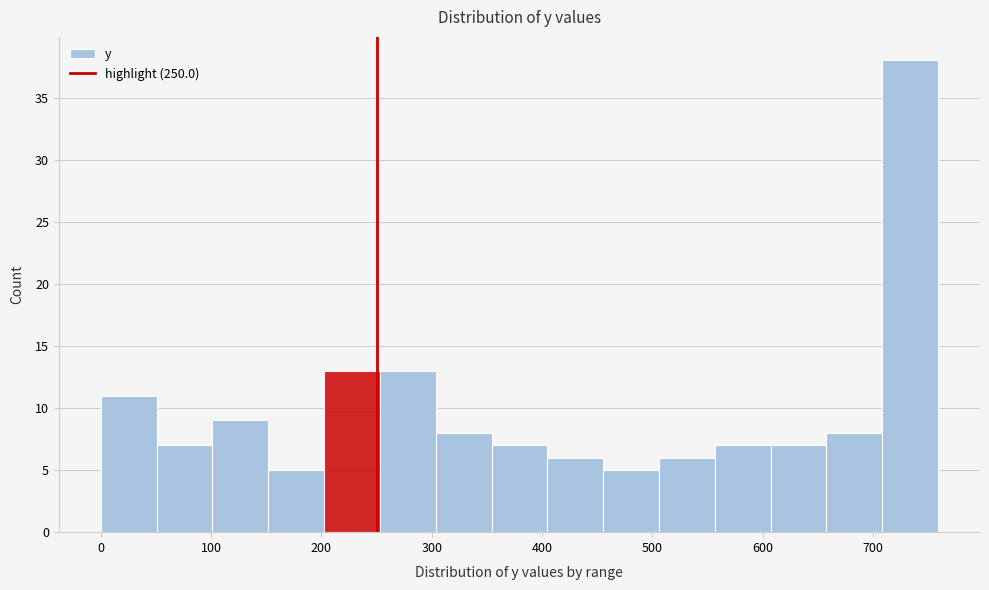

Reading left to right, list every bar in this chart as the range it spans on the x-axis followed by its height. Neither the bar edges nor the heights are printed on the chart, so give them approximately, as read against the axes.

0 to 50: 11
50 to 100: 7
100 to 150: 9
150 to 200: 5
200 to 250: 13
250 to 300: 13
300 to 350: 8
350 to 400: 7
400 to 460: 6
460 to 510: 5
510 to 560: 6
560 to 610: 7
610 to 660: 7
660 to 710: 8
710 to 760: 38